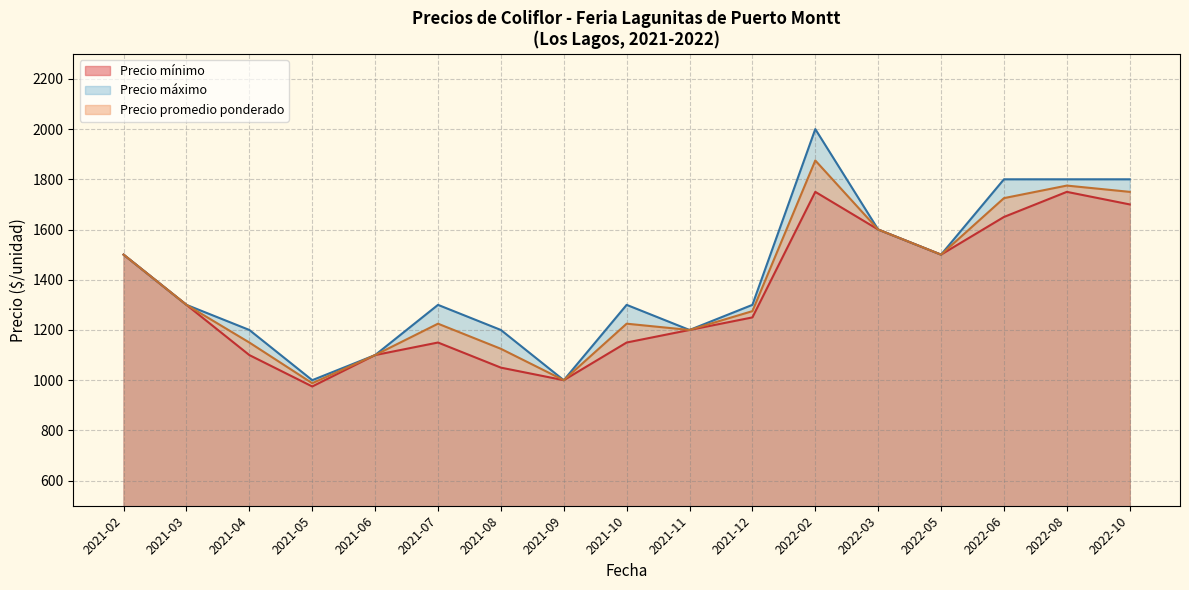

True or false: Precio máximo and Precio promedio ponderado intersect in this chart.

False